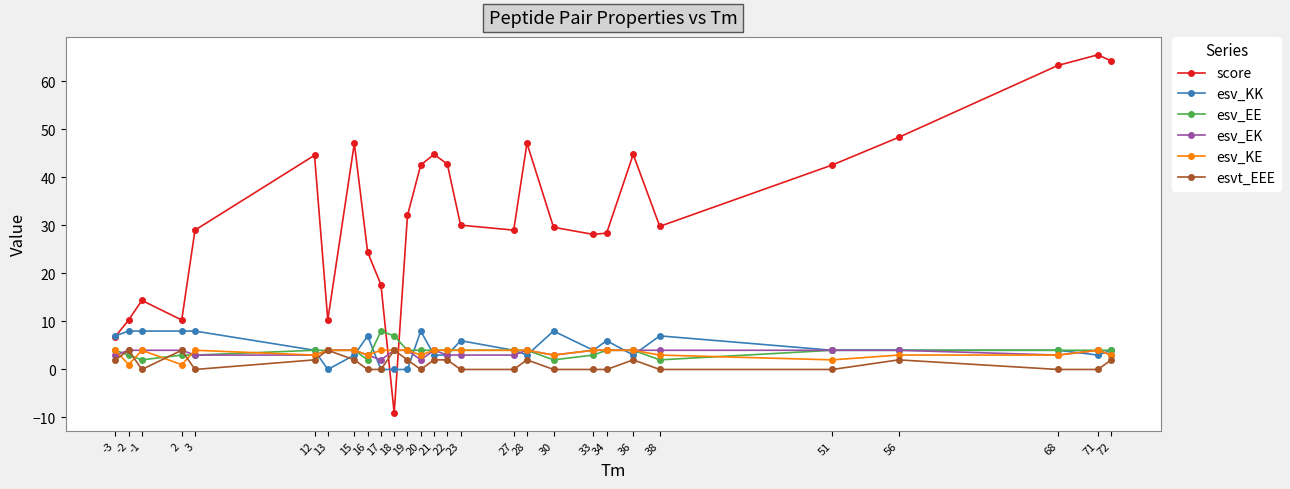

How many times do score and esv_EE cross each other?

2